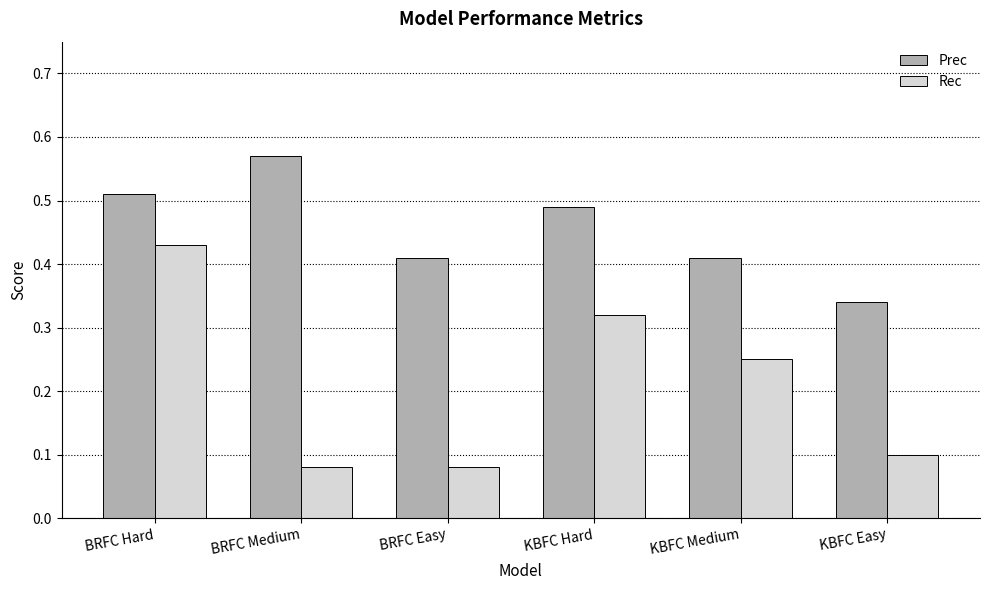

How many bars are there in total?

12